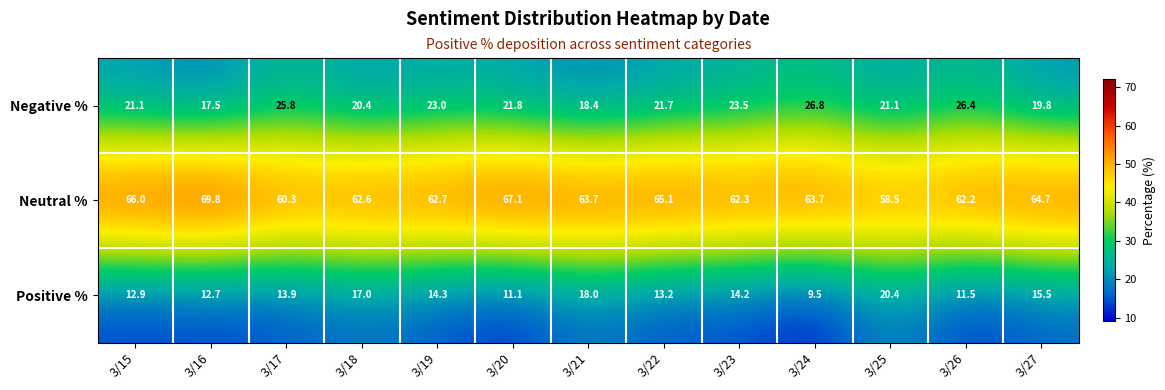

What is the maximum value for Negative %?

26.8